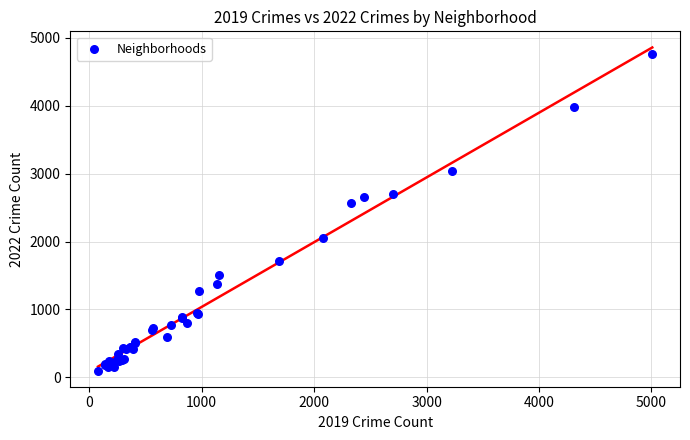

What Y value in the scatter plot is closest to 2430?

2566